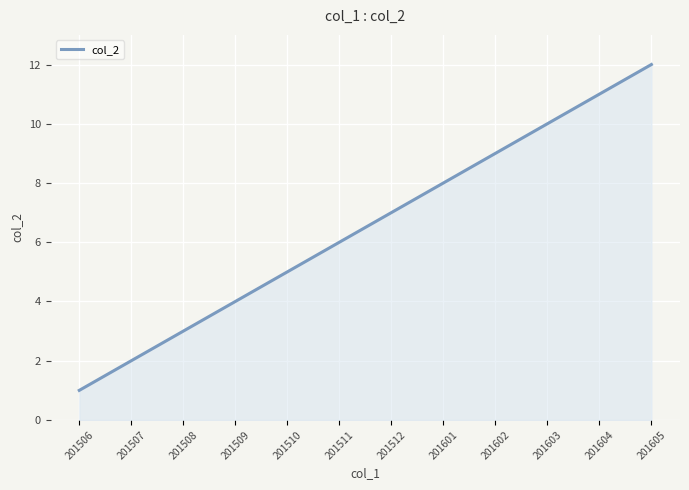

What is the change in value from 201507 to 201511?

+4